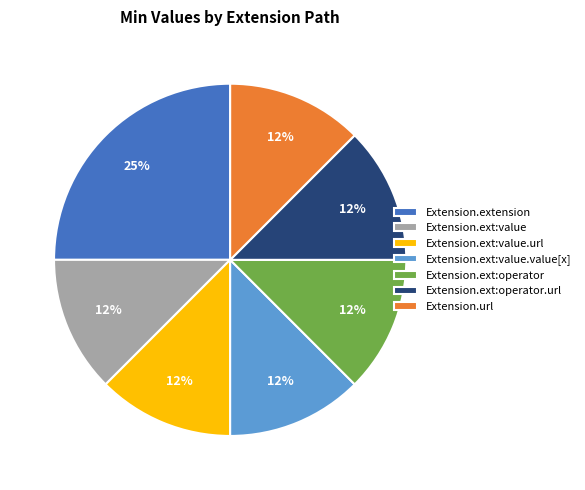

Count the number of slices in the pie.

7